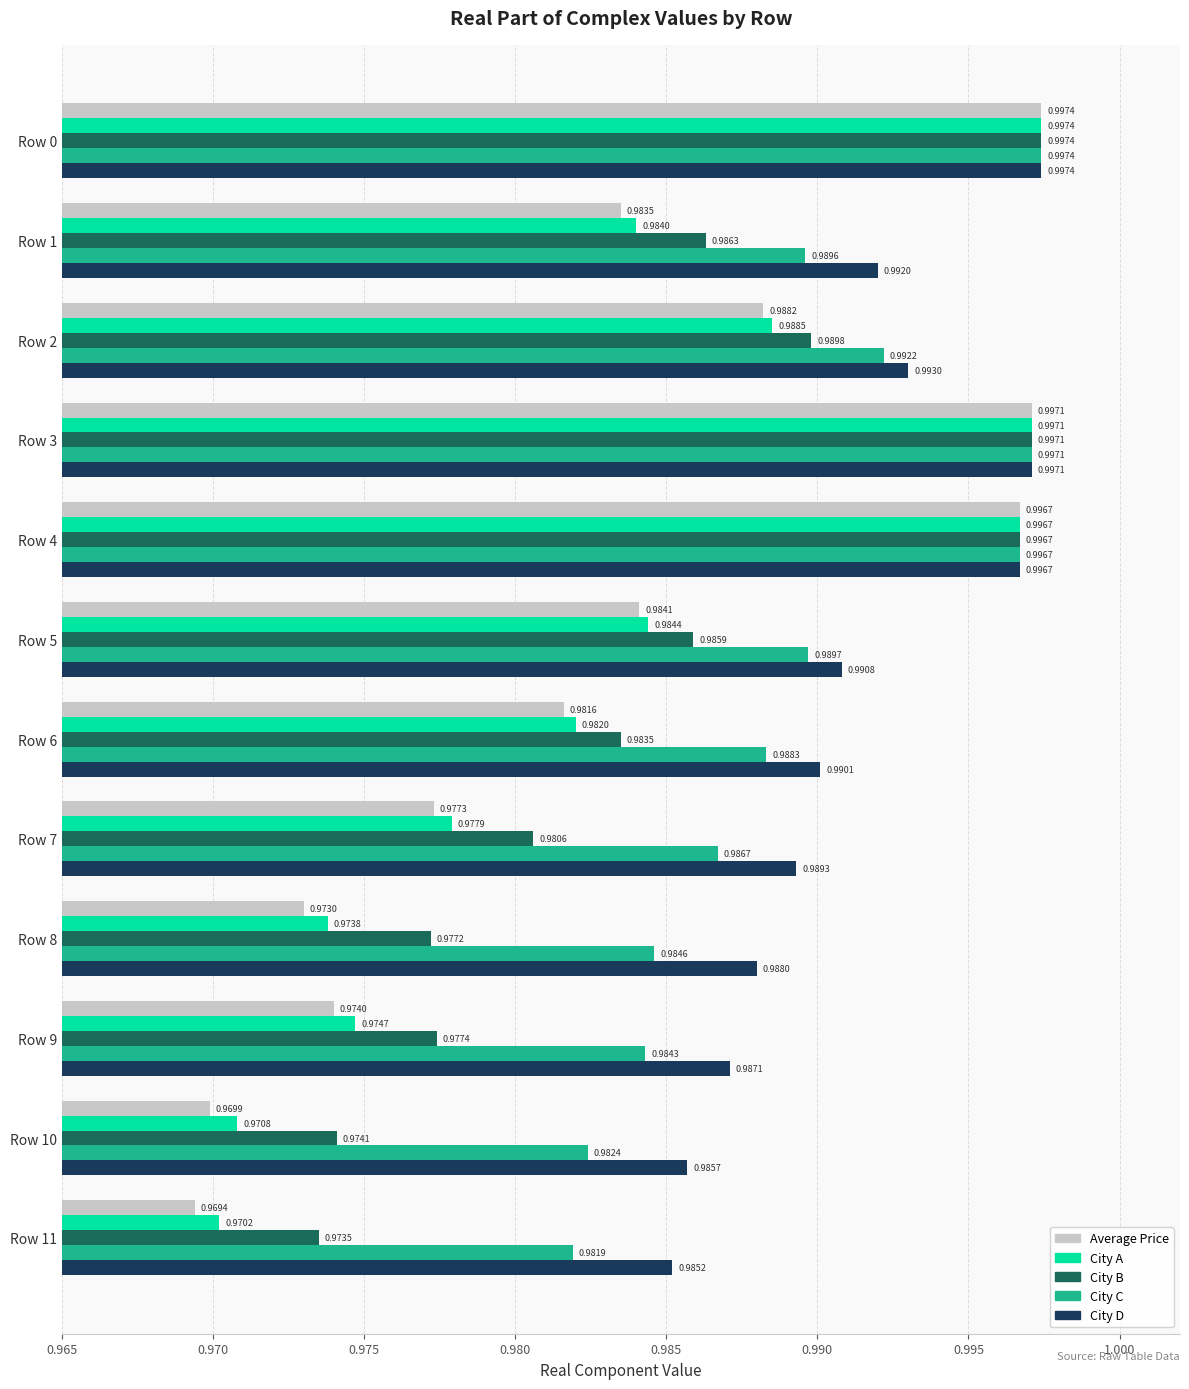

Which series has the largest total across all categories?

City D